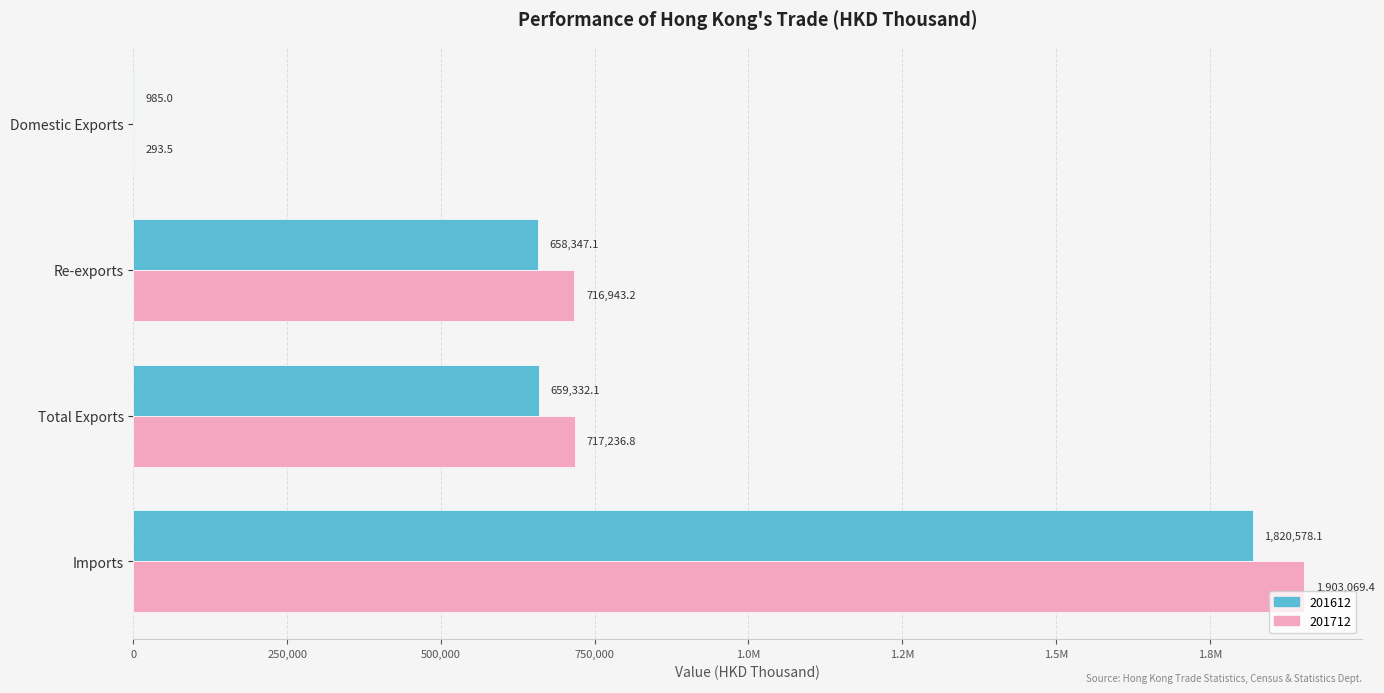

Read the 201612 value at Total Exports.

659332.1